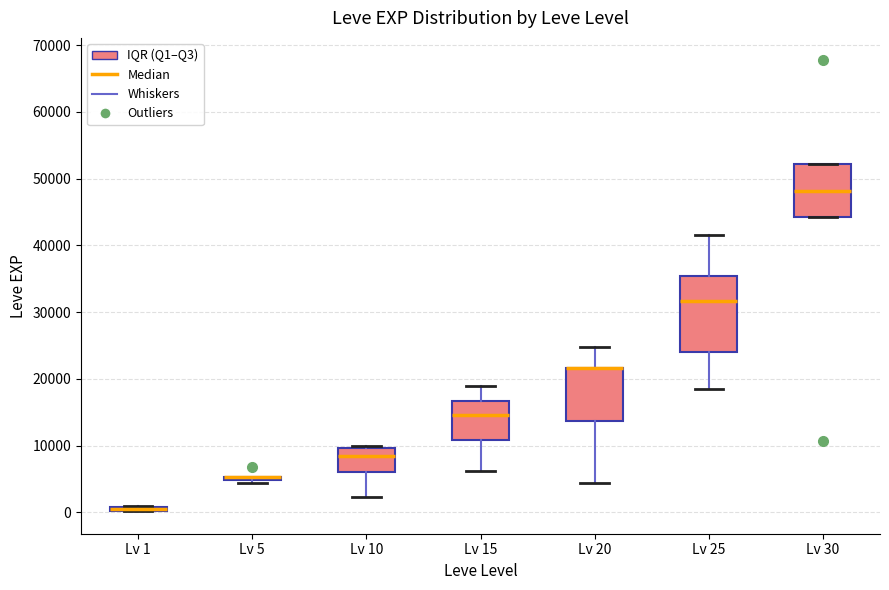

Where does the upper whisker of the box for Lv 20 end on the y-axis? The values are not printed on the chart, so give them approximately, as read against the axis.

25000